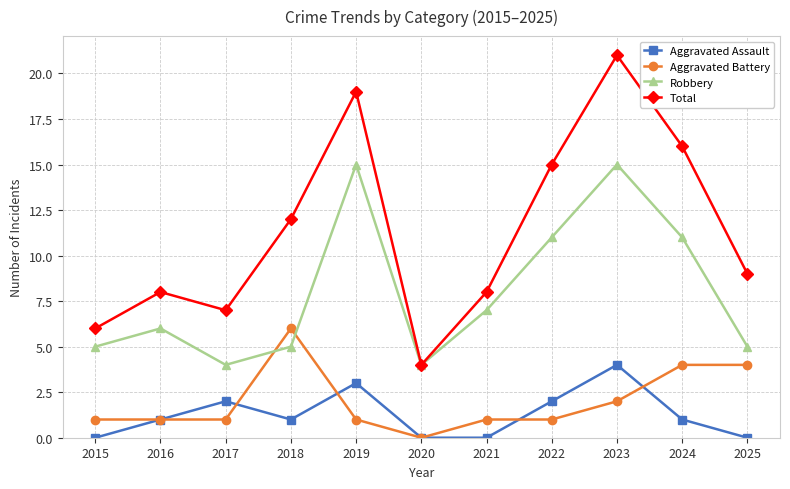

How many series are shown in this chart?

4